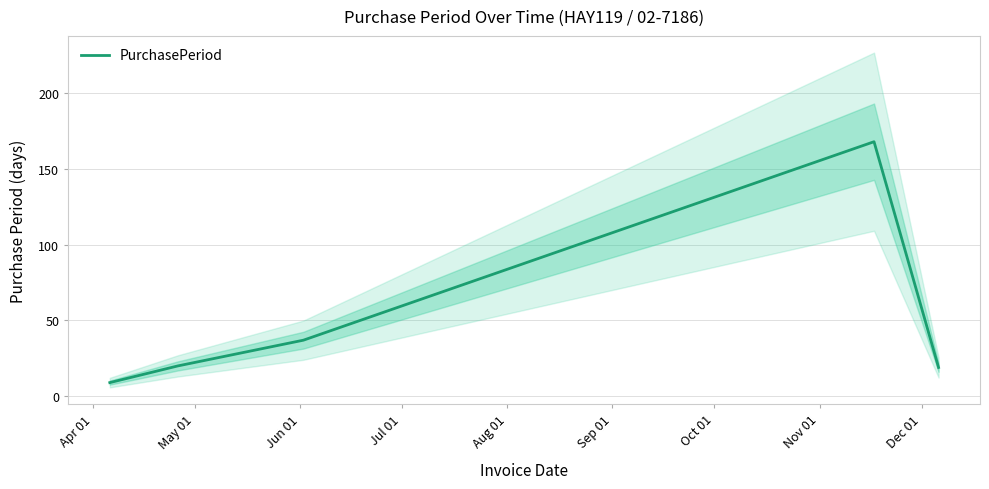

Between Aug 01 and Apr 01, which is larger?

Aug 01